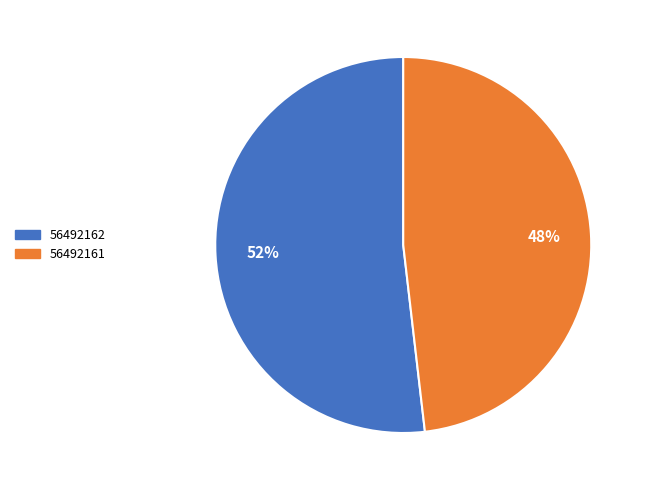

What is the largest slice in the pie chart?

56492162